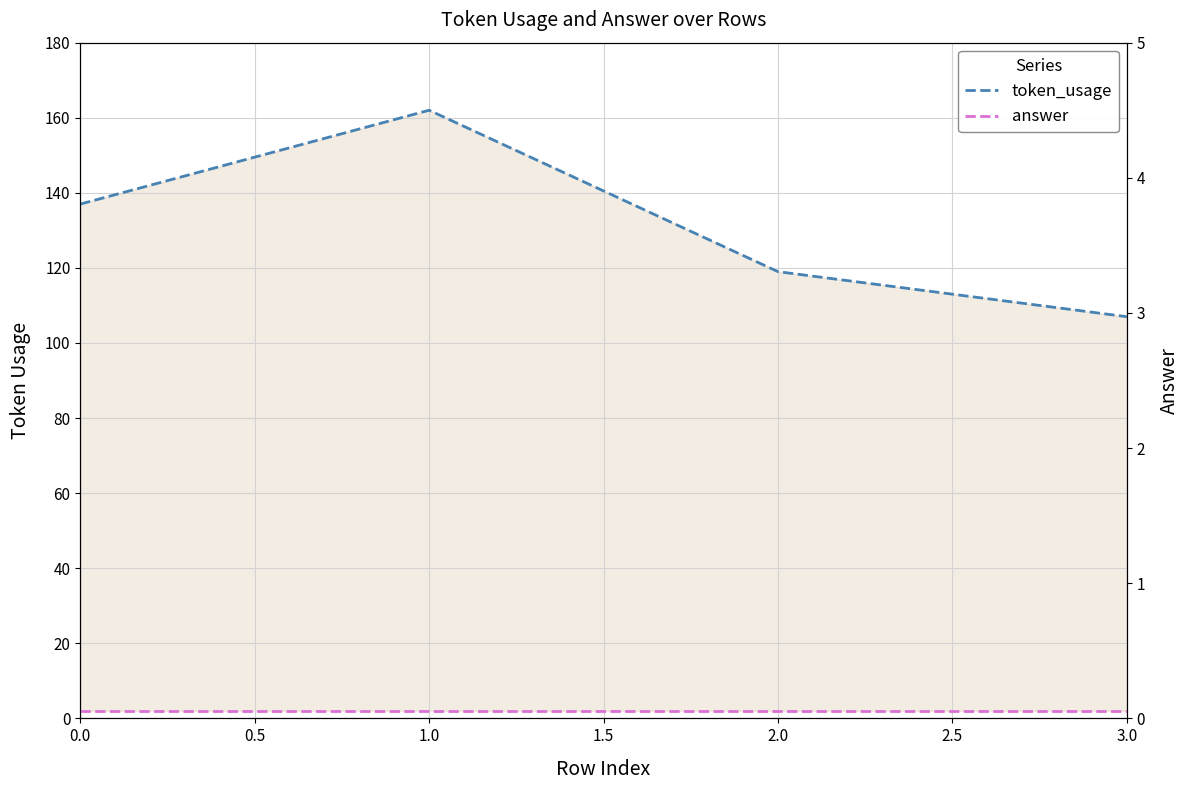

The answer series shows 2 at 2.0. True or false?

True